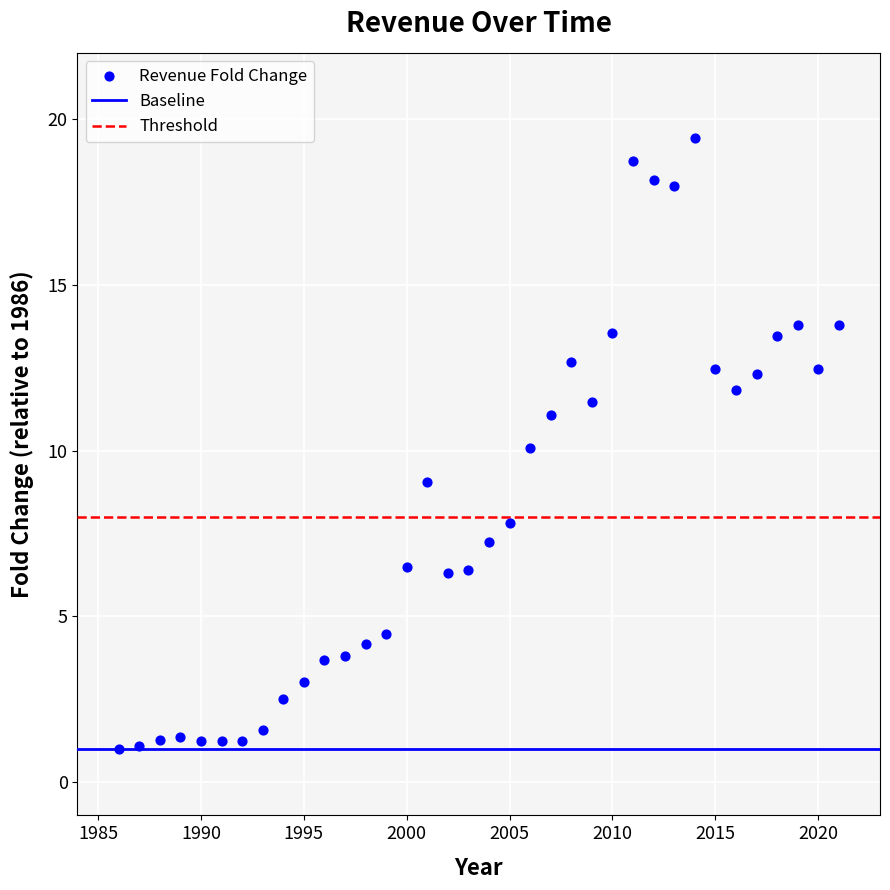

What is the range of Y values (max minus min)?

18.4